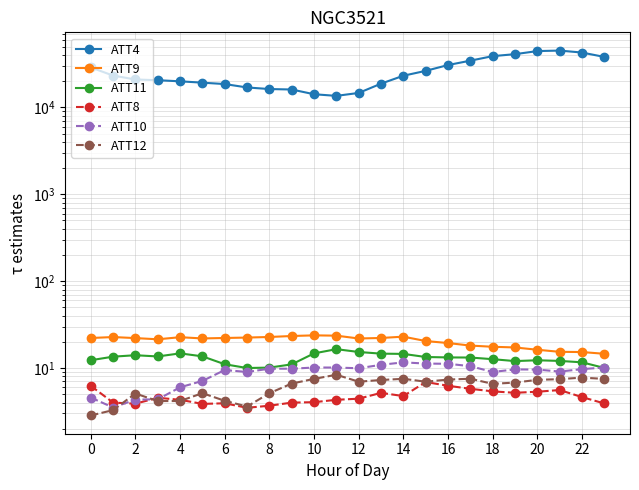

True or false: ATT12 and ATT9 cross at least once.

False